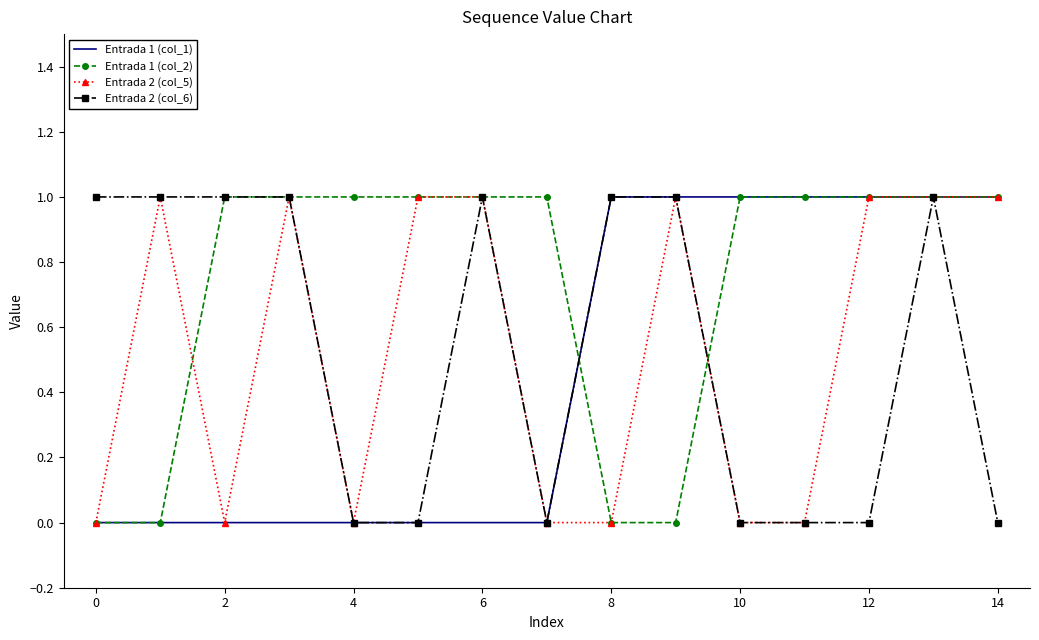

Which series has the largest total across all categories?

Entrada 1 (col_2)